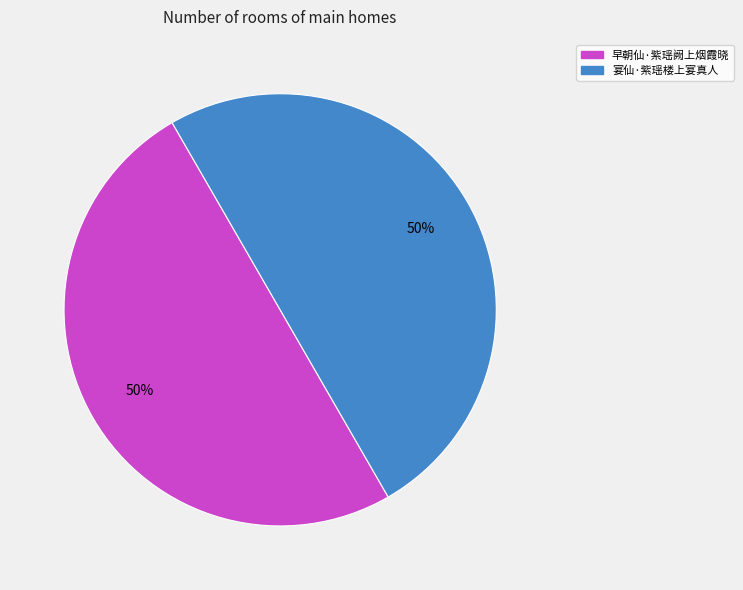

True or false: 宴仙·紫瑶楼上宴真人 accounts for 50% of the total.

True